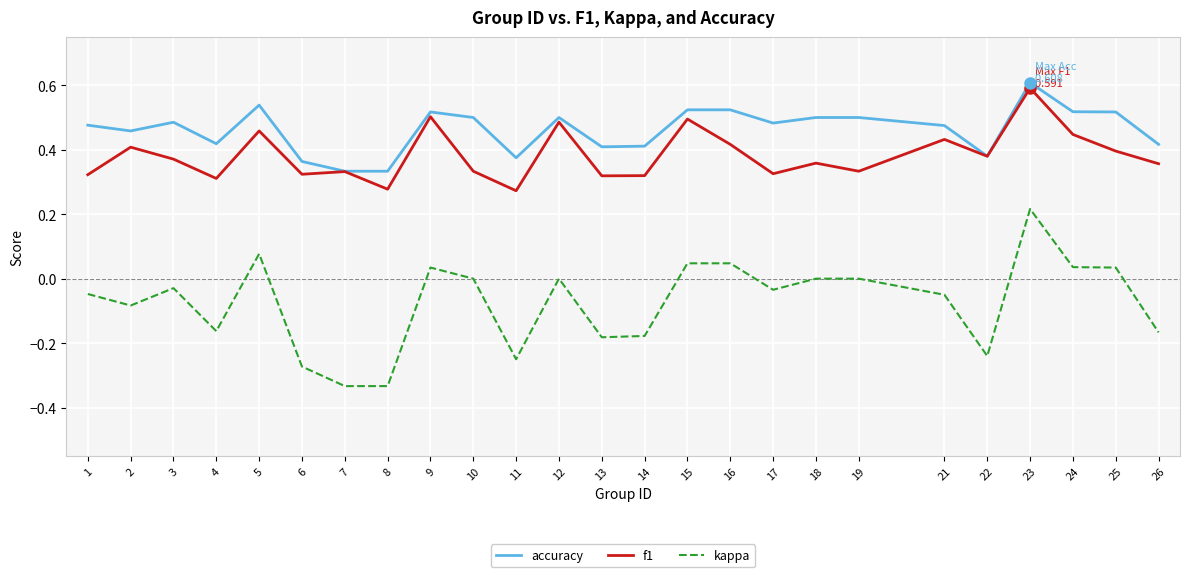

Where is the first local minimum for kappa?

2